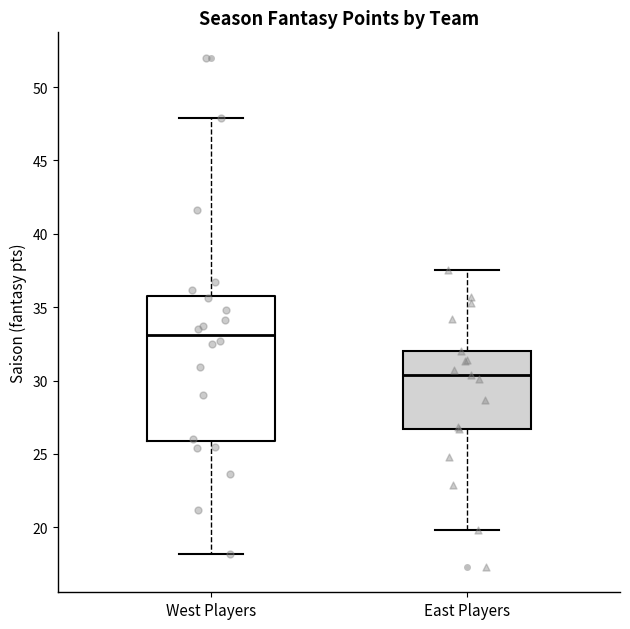

Which box's median line is the lowest?

East Players